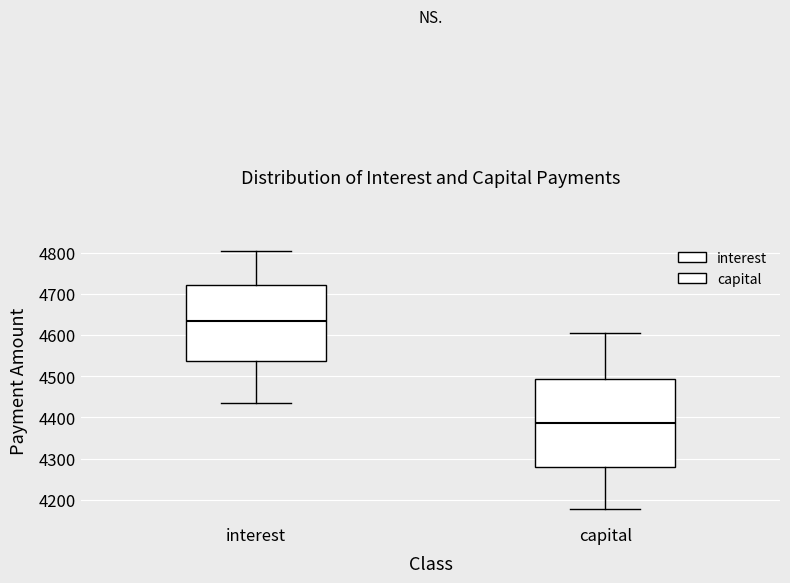

Reading left to right, read every box against the y-axis: the position of its median line, the range the box covers, and the ends of its whiskers. The values are not printed on the chart, so give them approximately, as read against the axis.

interest: median 4630, box 4540 to 4720, whiskers 4430 to 4800
capital: median 4390, box 4280 to 4490, whiskers 4180 to 4600